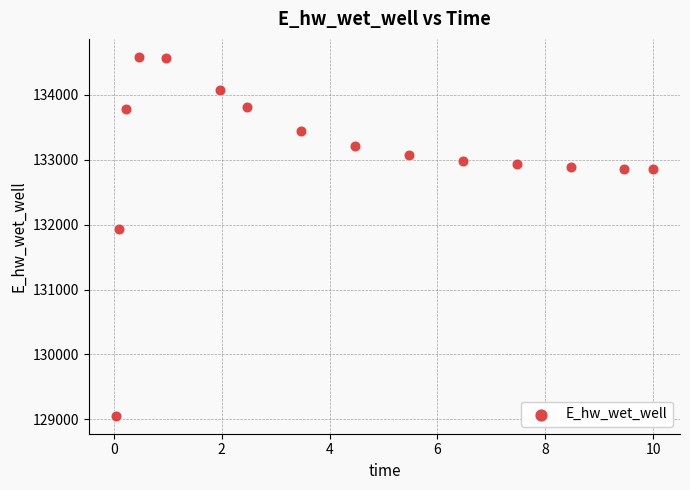

What is the range of X values (max minus min)?

10.0